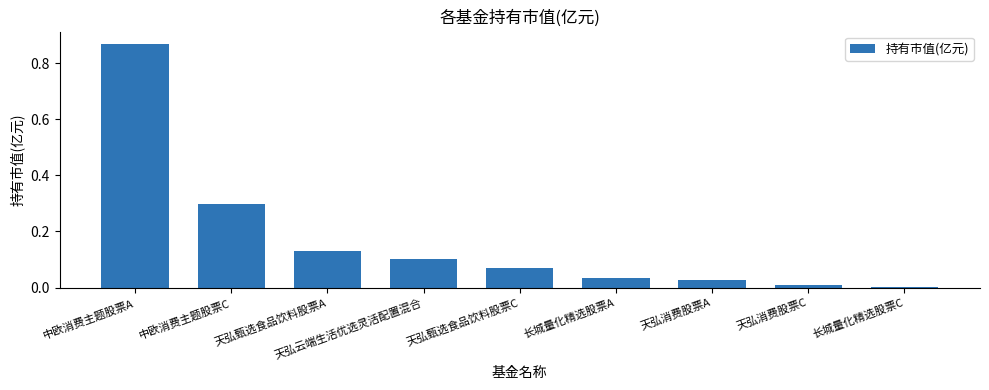

Is it true that the value at 天弘消费股票A is 0.0?

True